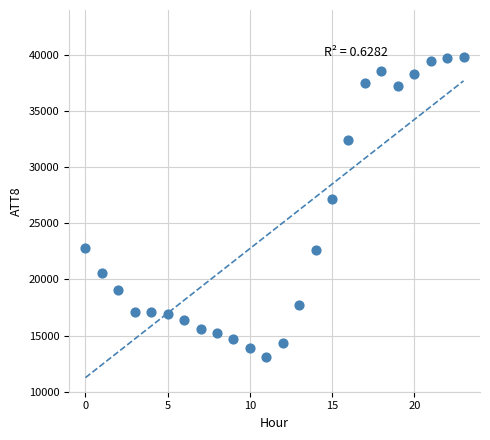

What is the range of Y values (max minus min)?

26700